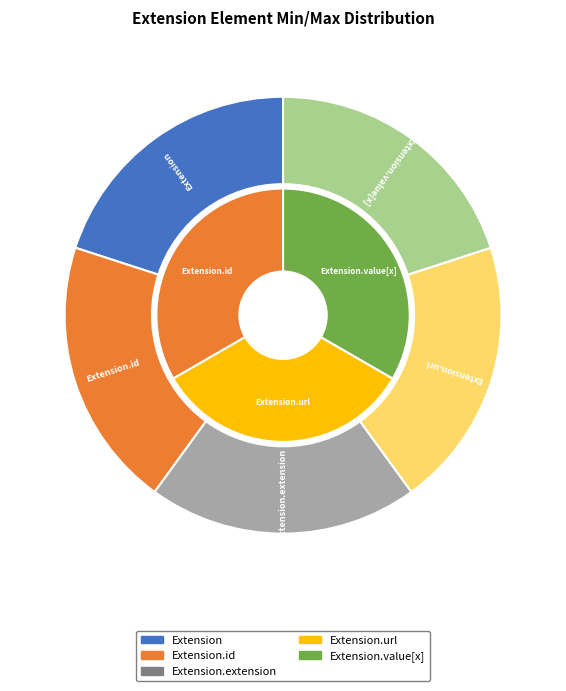

Count the number of slices in the pie.

5